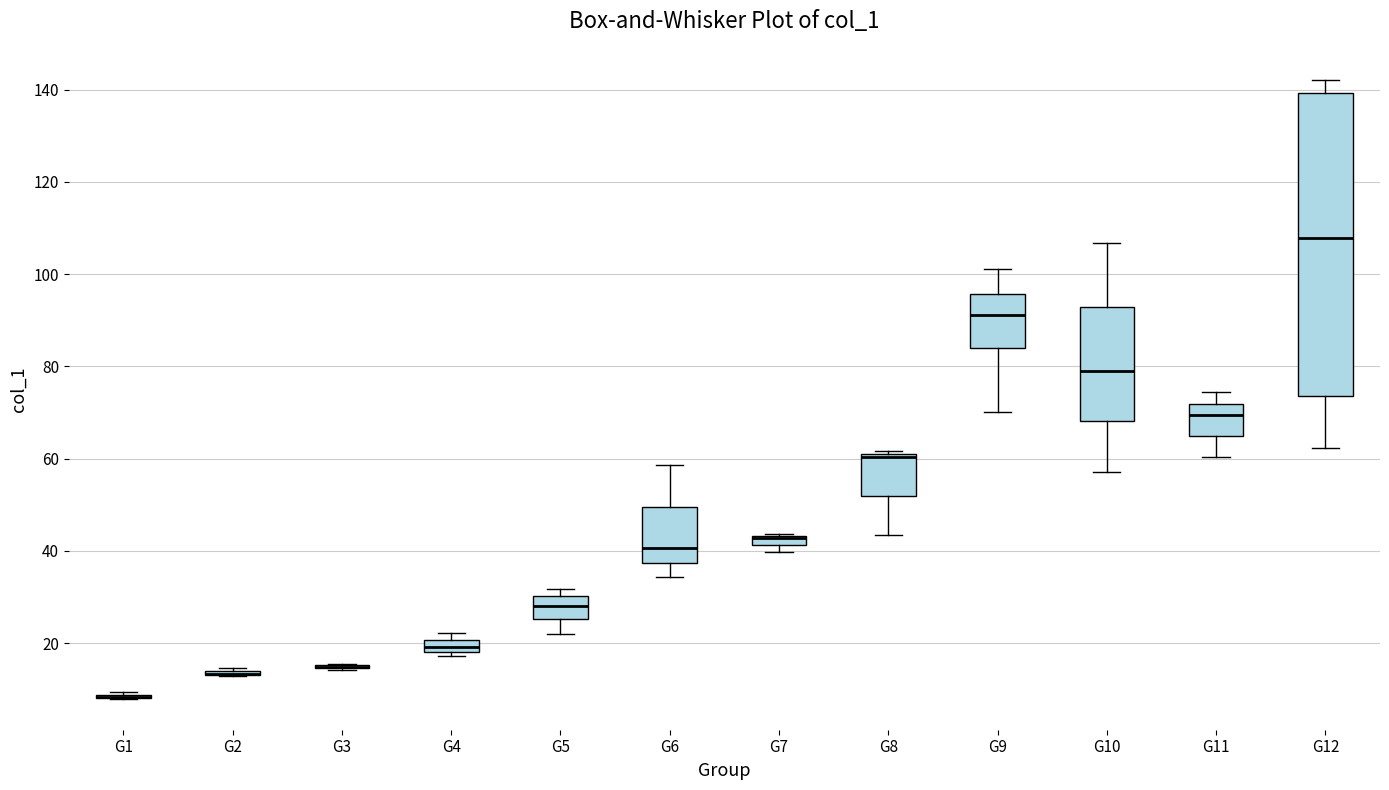

Which box is the tallest, from its lower edge to its upper edge?

G12